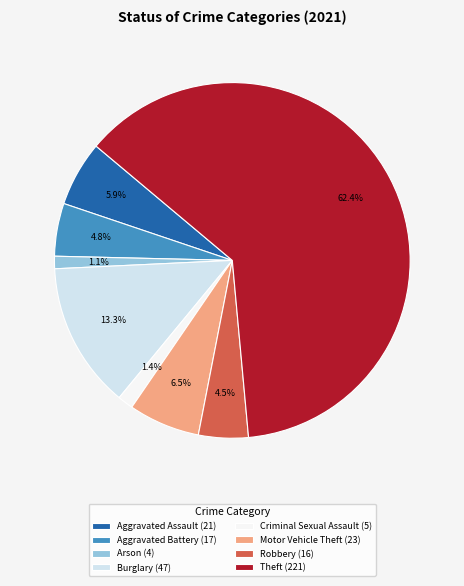

Which category accounts for the majority?

Theft (221)